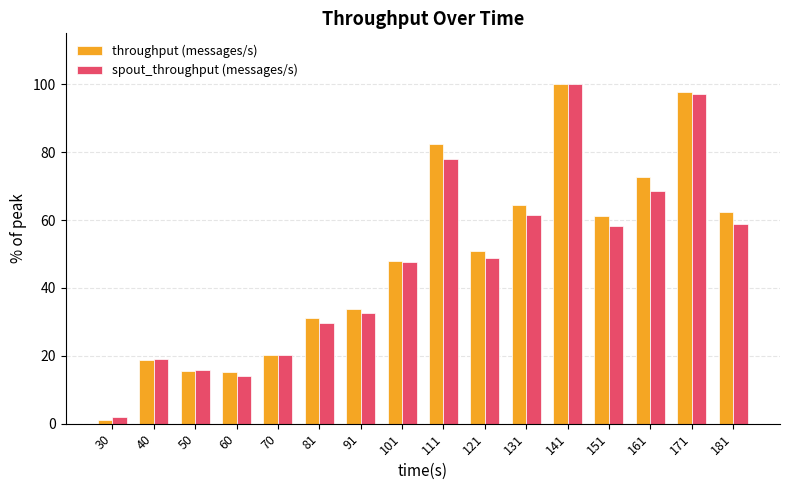

How many categories are shown in the chart?

16